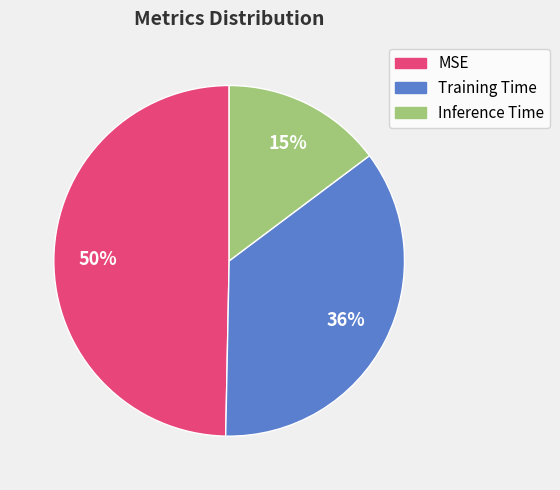

Do Inference Time and MSE together represent more than half of the pie?

Yes